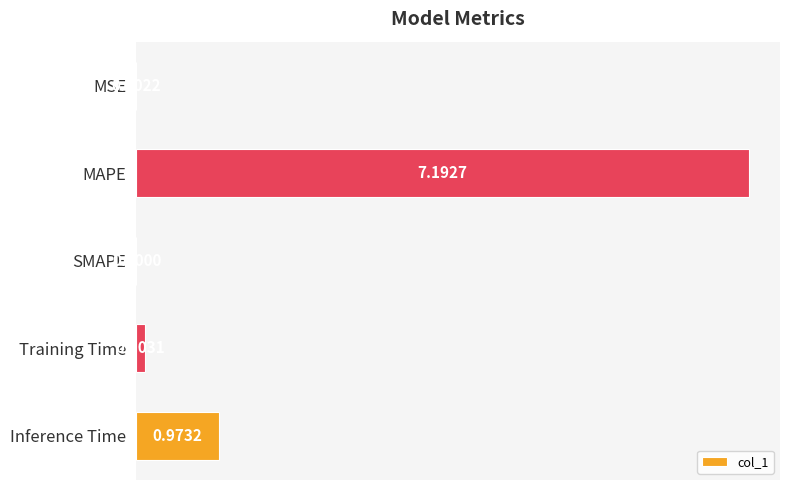

Does the chart contain stacked bars?

No